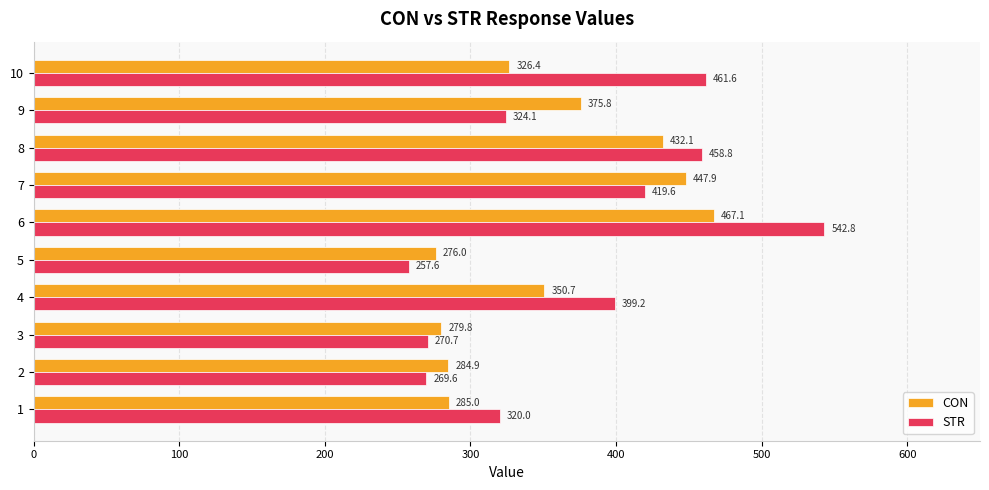

List the labels in order of STR value, smallest first.

5, 2, 3, 1, 9, 4, 7, 8, 10, 6